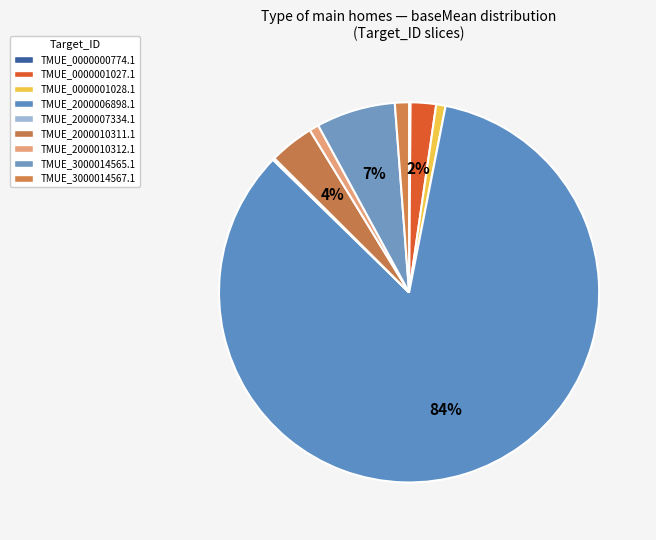

To the nearest percent, what is the difference between the largest and smallest slice percentages?

84%